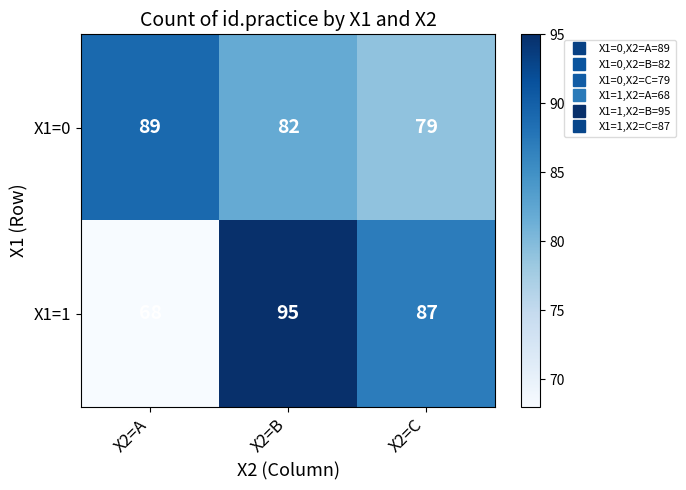

What is the greatest value displayed?

95